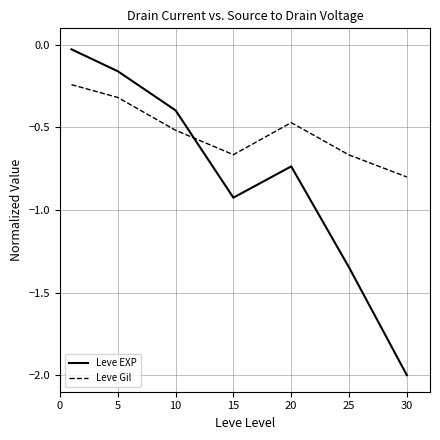

Rank the series by their average value, from highest to lowest.

Leve Gil, Leve EXP